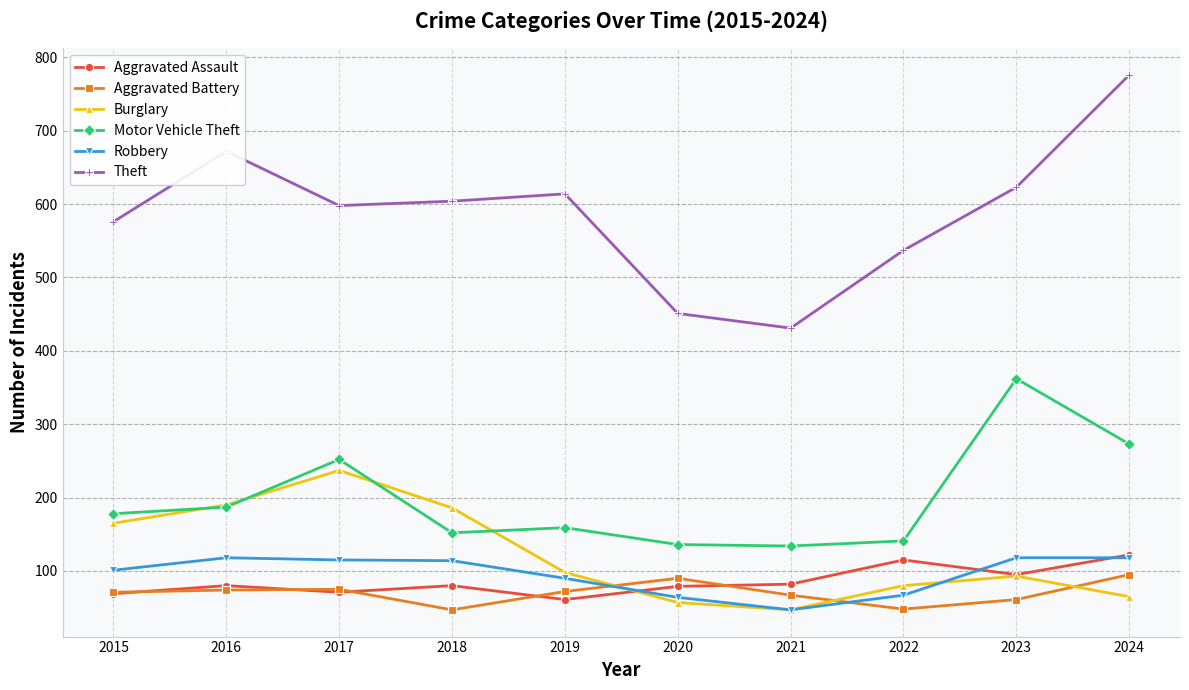

What is the average value of the Theft series?

588